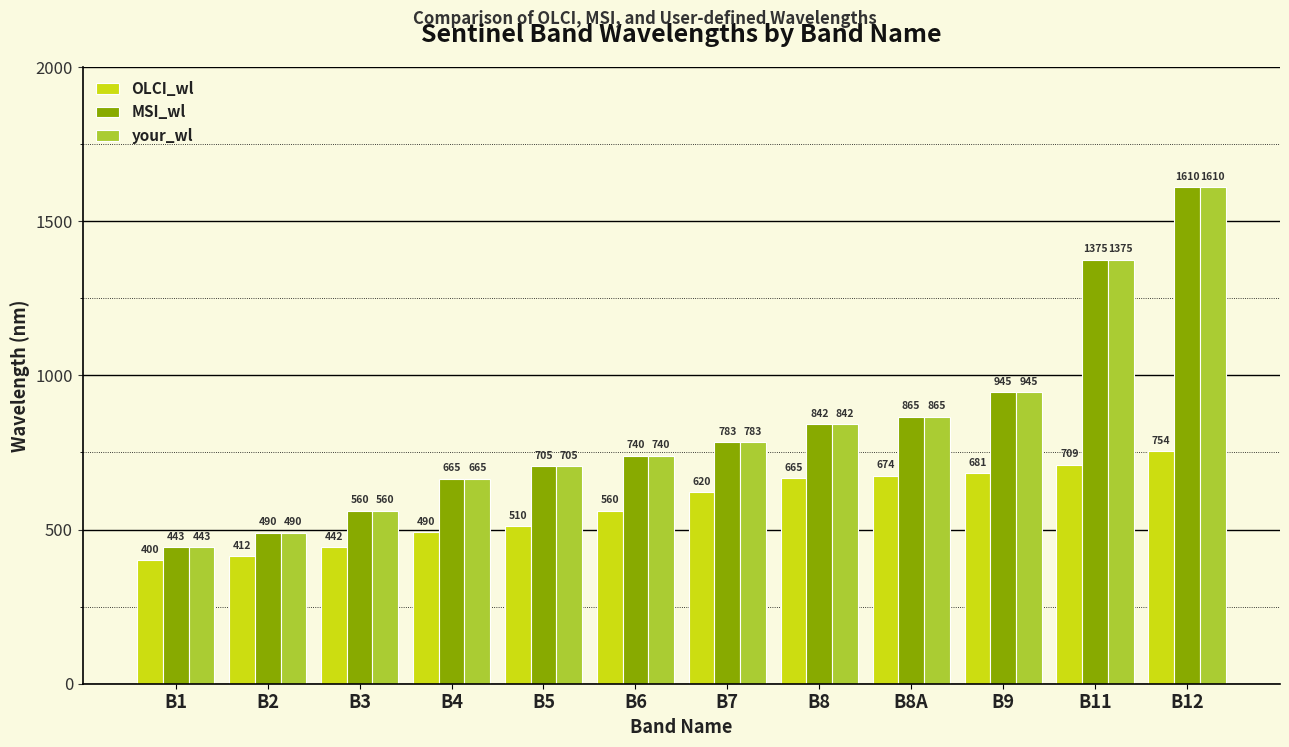

What position from the right is B4?

9